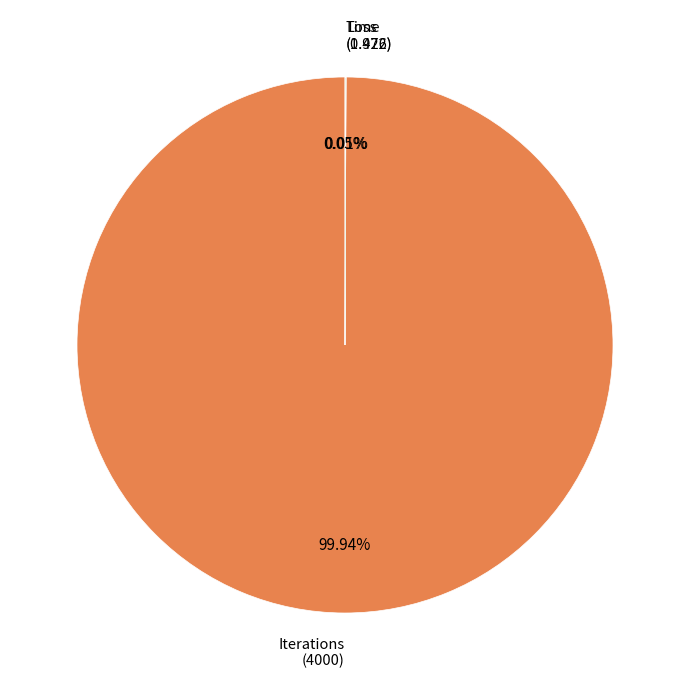

Rank the categories by value from highest to lowest.

Iterations, Time, Loss